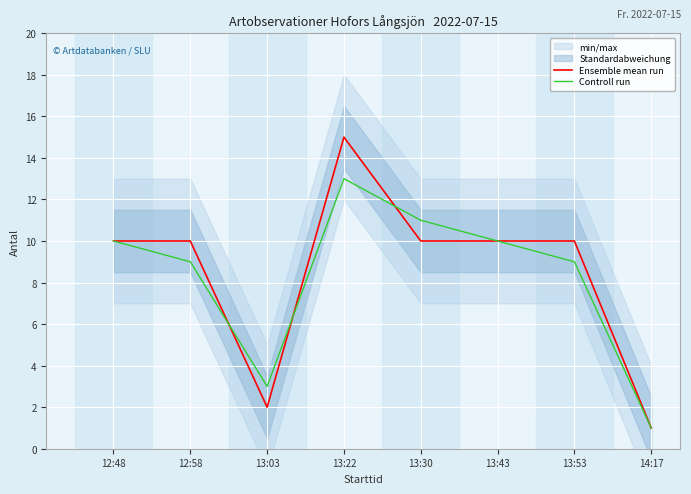

True or false: Ensemble mean run has more than 0 points higher than both neighbors.

True